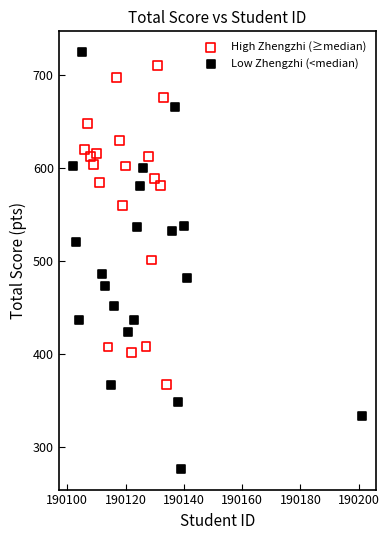

Which series contains the lowest Y value?

Low Zhengzhi (<median)